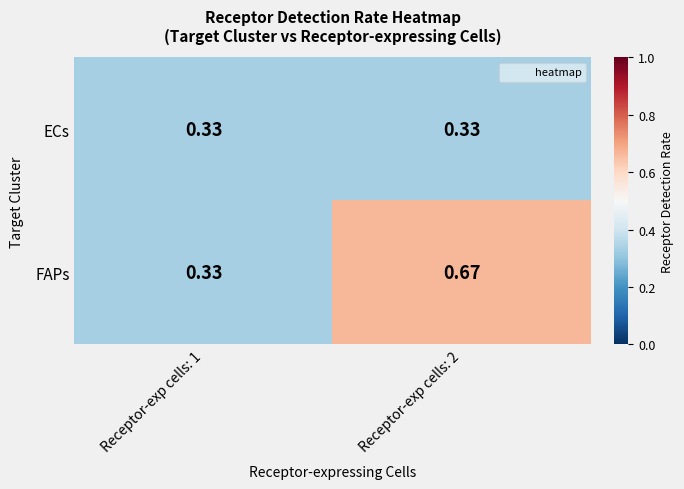

Rank the series by their maximum value, from lowest to highest.

ECs, FAPs